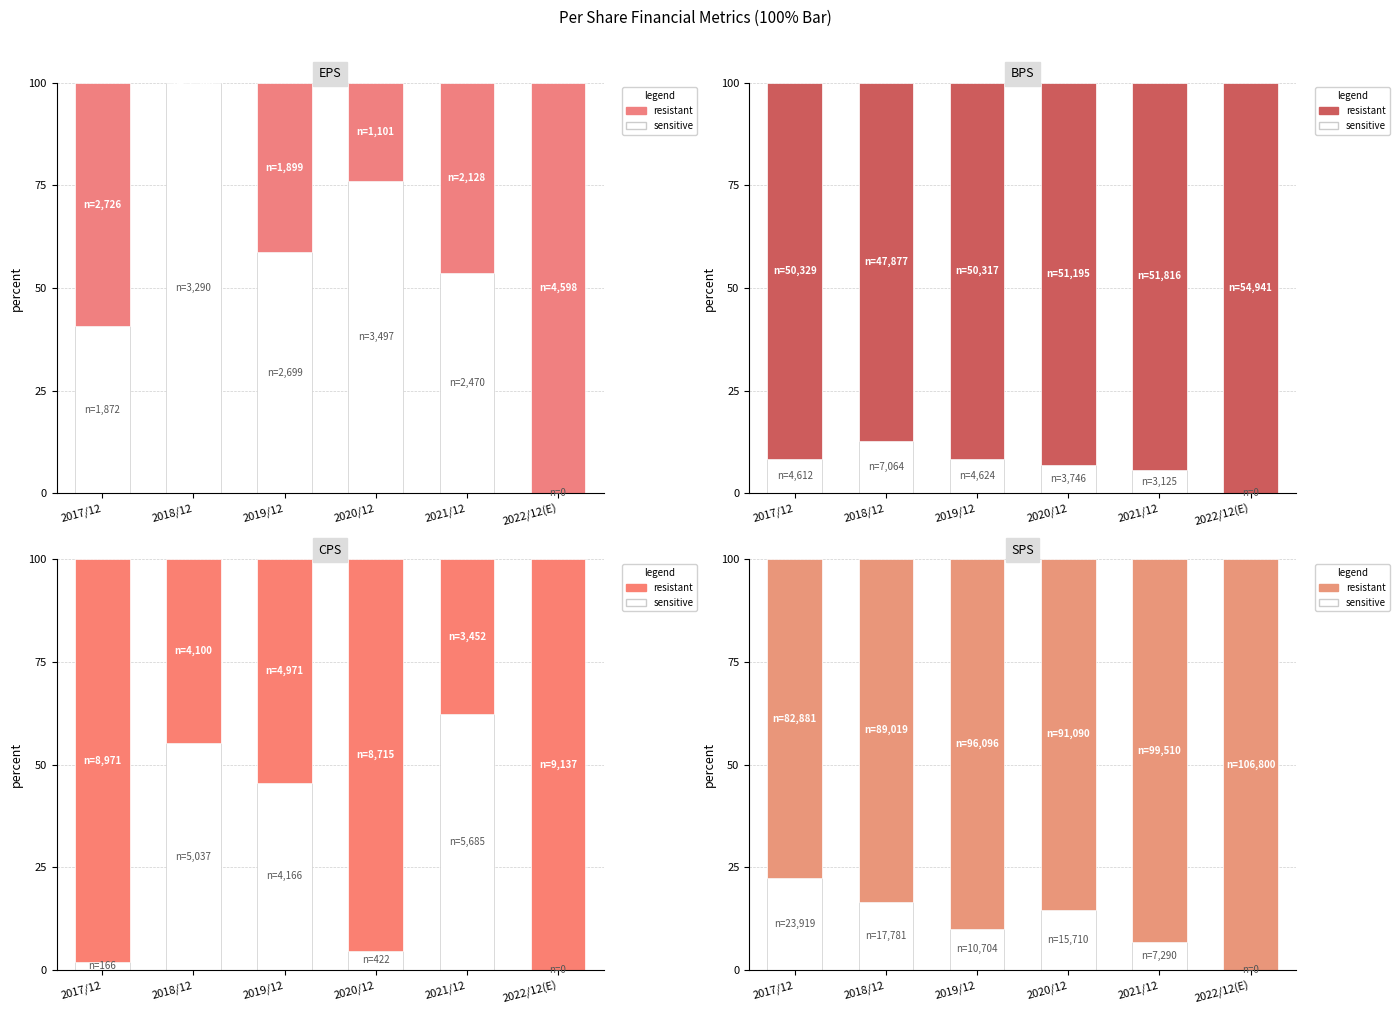

Which series has the widest spread of values?

sensitive